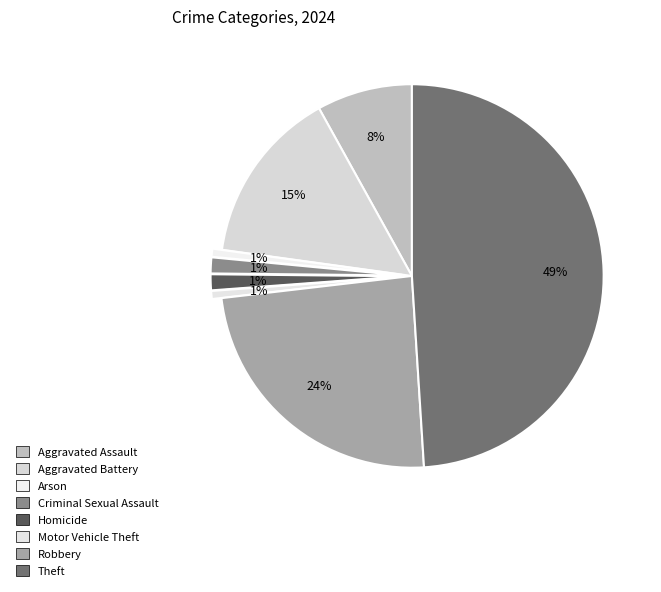

True or false: Robbery accounts for 24% of the total.

True